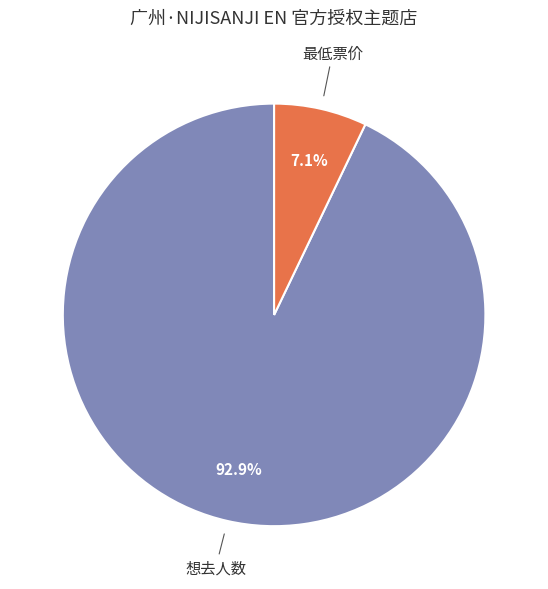

Between 最低票价 and 想去人数, which is larger?

想去人数